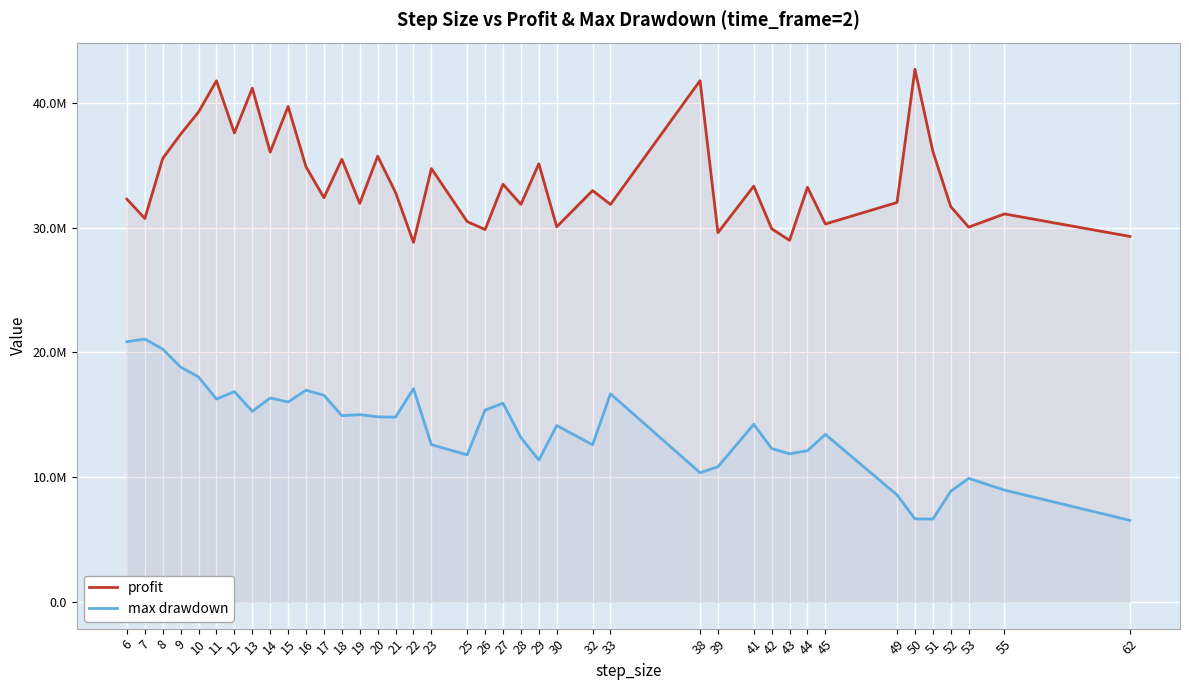

What is the difference between the highest and lowest values at 27?

17543807.5